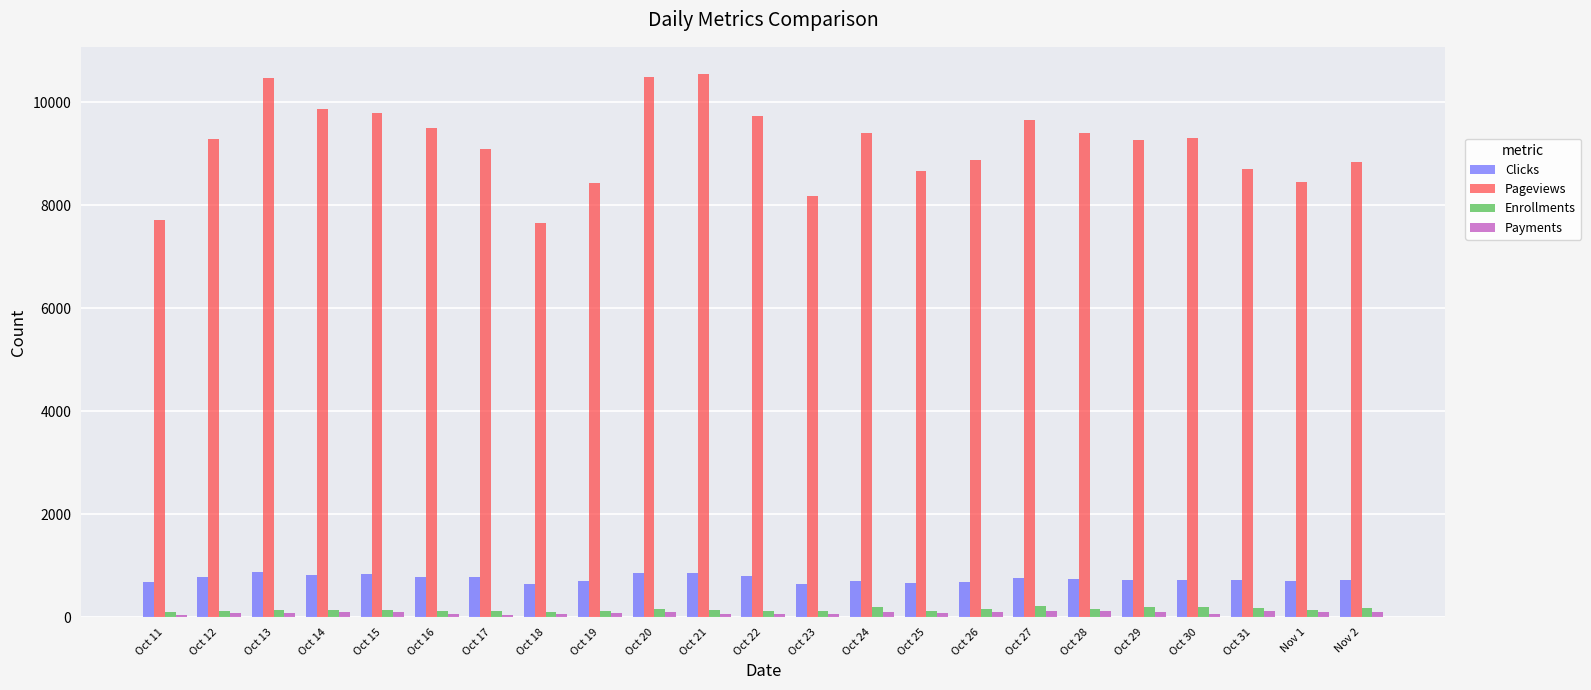

What is the approximate value of Payments at Oct 30, to the nearest 10?

70